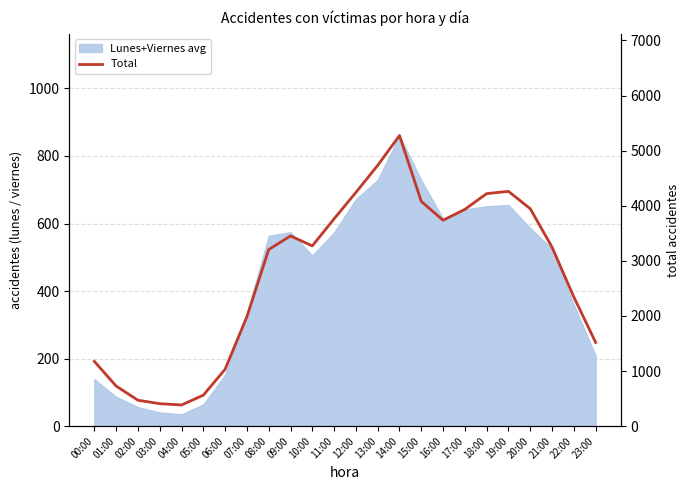

What is the difference between the values at 21:00 and 07:00?

1260